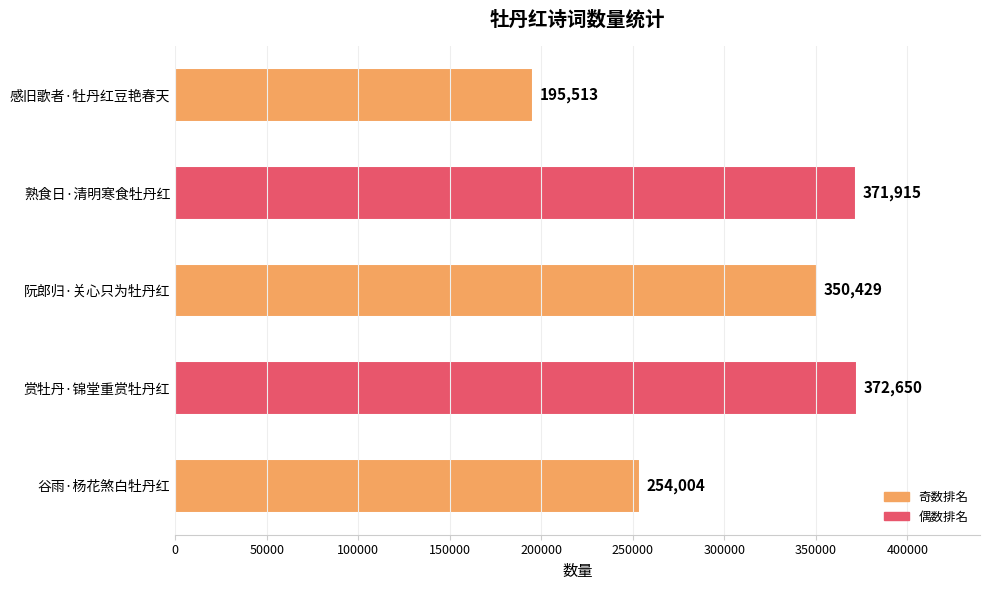

The value at 谷雨·杨花煞白牡丹红 is 254004. True or false?

True